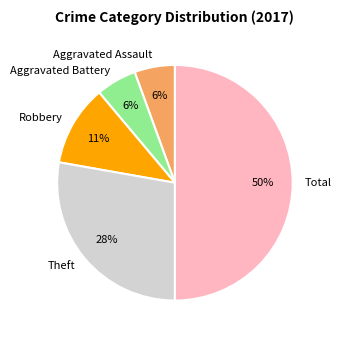

To the nearest percent, what is the average slice percentage?

20%